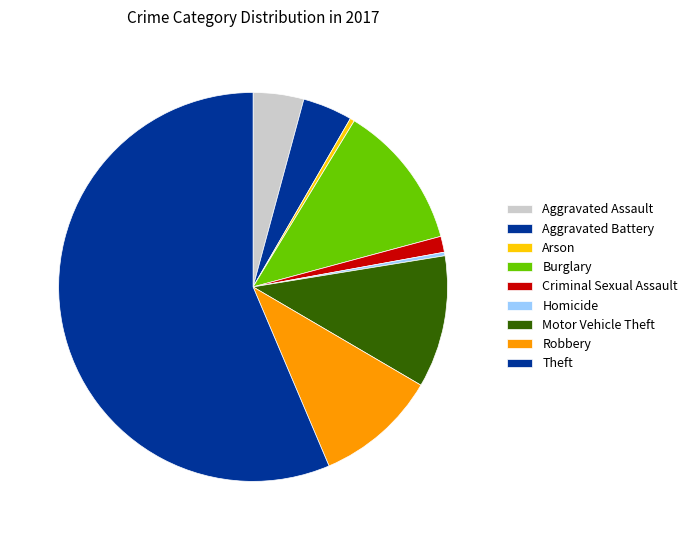

Count the number of slices in the pie.

9